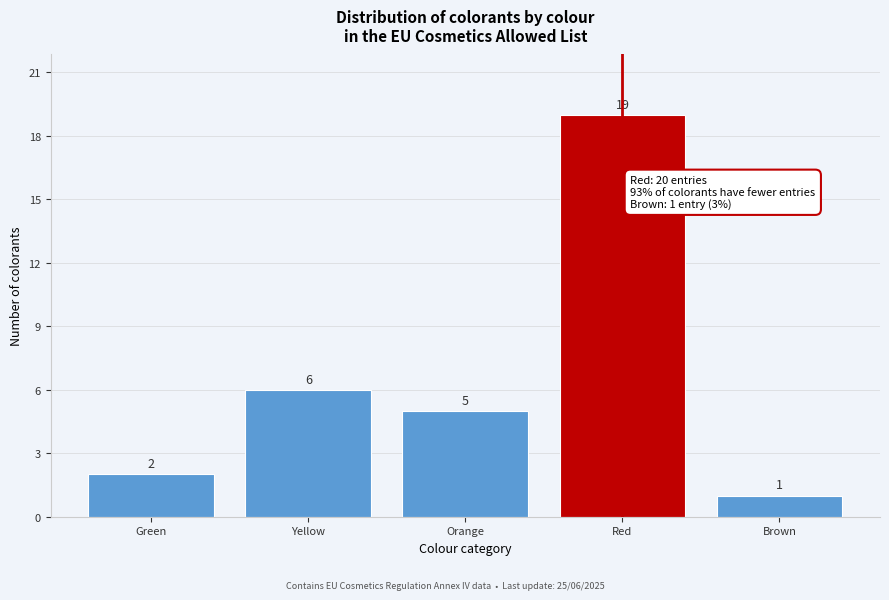

Reading left to right, list all the values displayed in this chart.

2	6	5	19	1